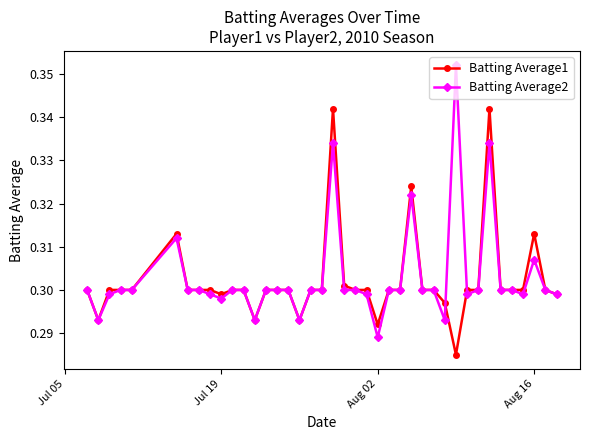

Does the chart have visible grid lines?

No